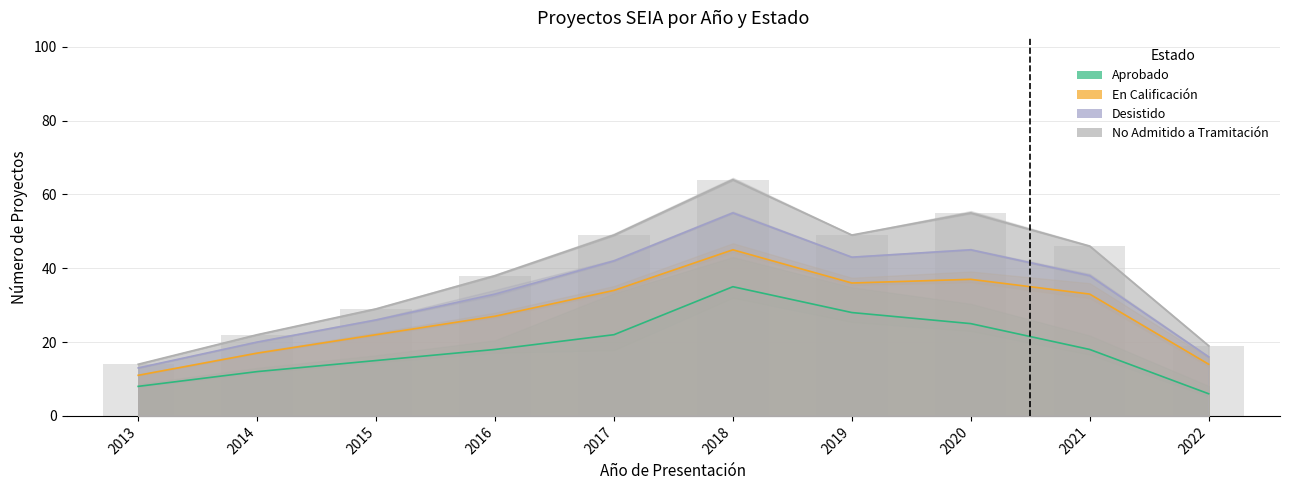

What is the difference between the En Calificación values at 2017 and 2021?

3